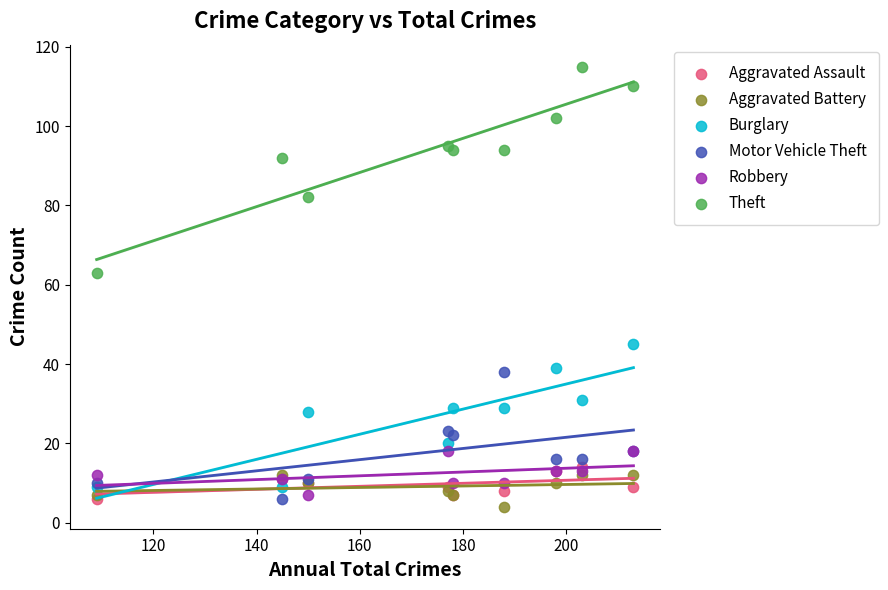

Across all series, what Y value is closest to 59?

63